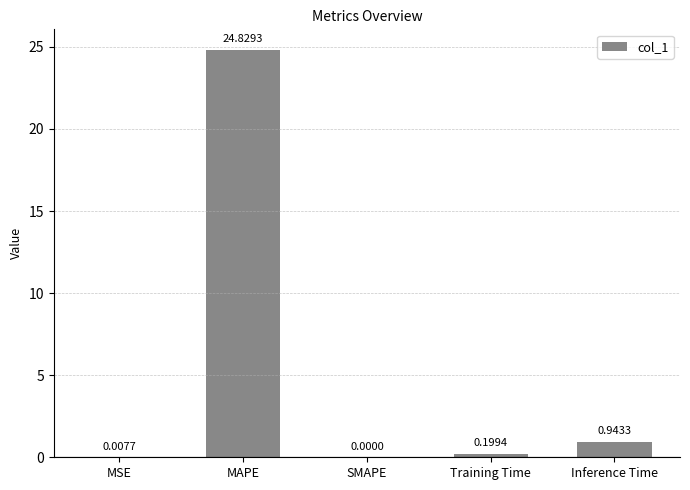

The chart shows a value of 24.8 at MAPE. True or false?

True